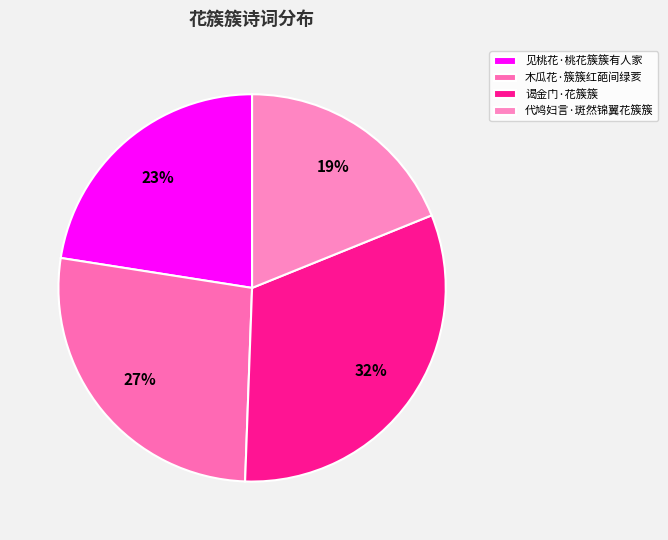

How many slices are in this pie chart?

4